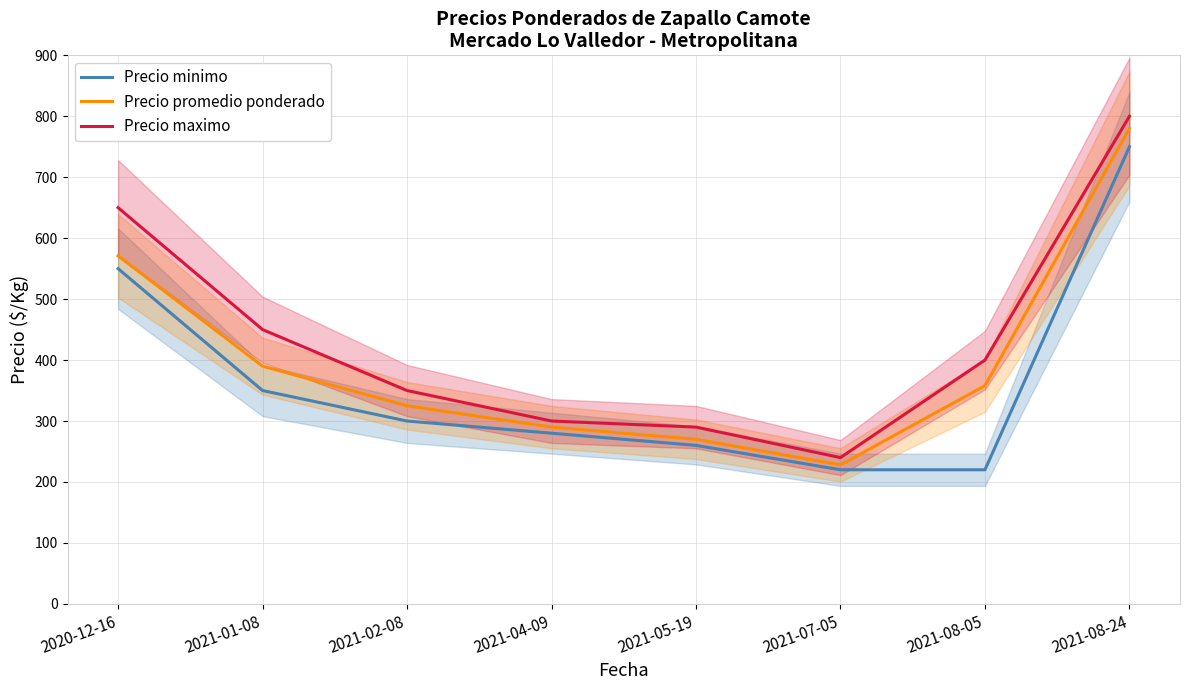

Which series has the widest spread of values?

Precio maximo